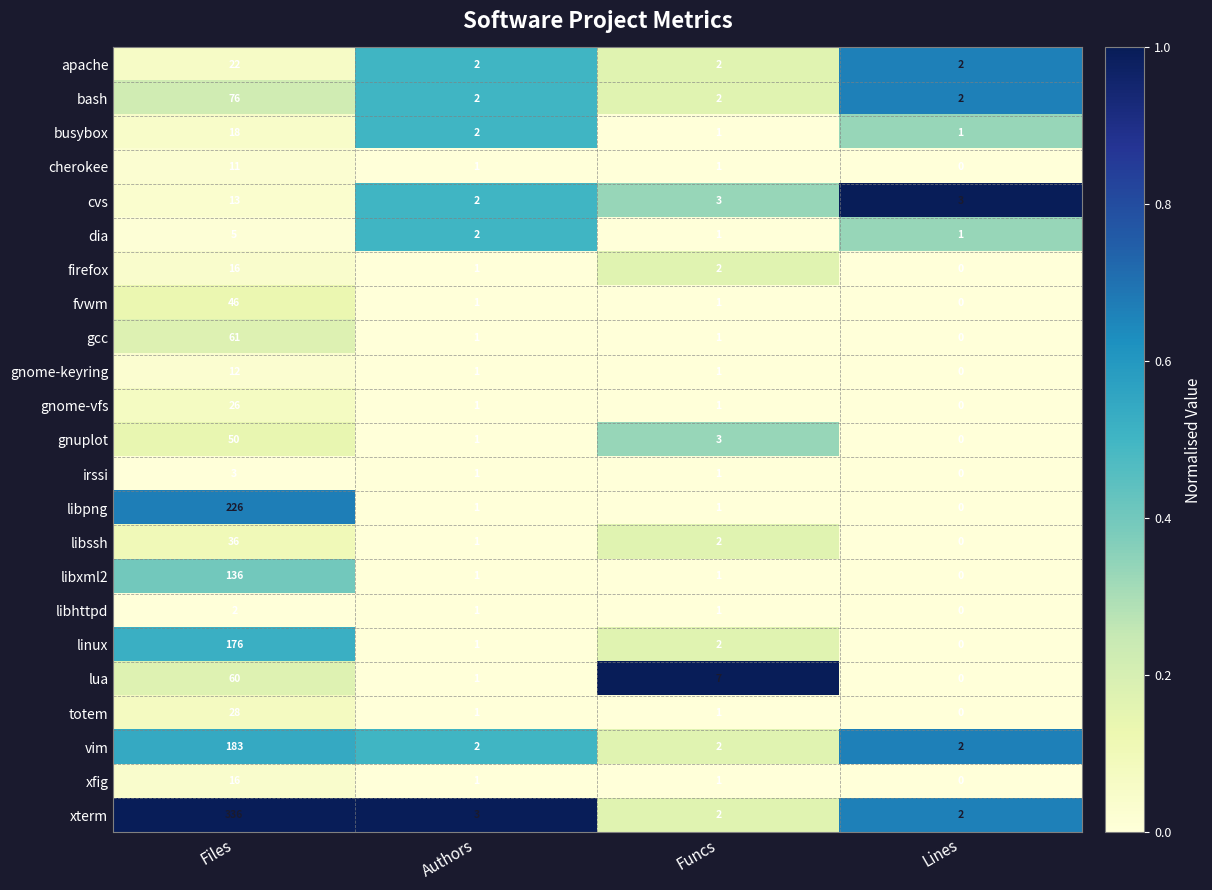

At how many categories does at least one series exceed 0?

4